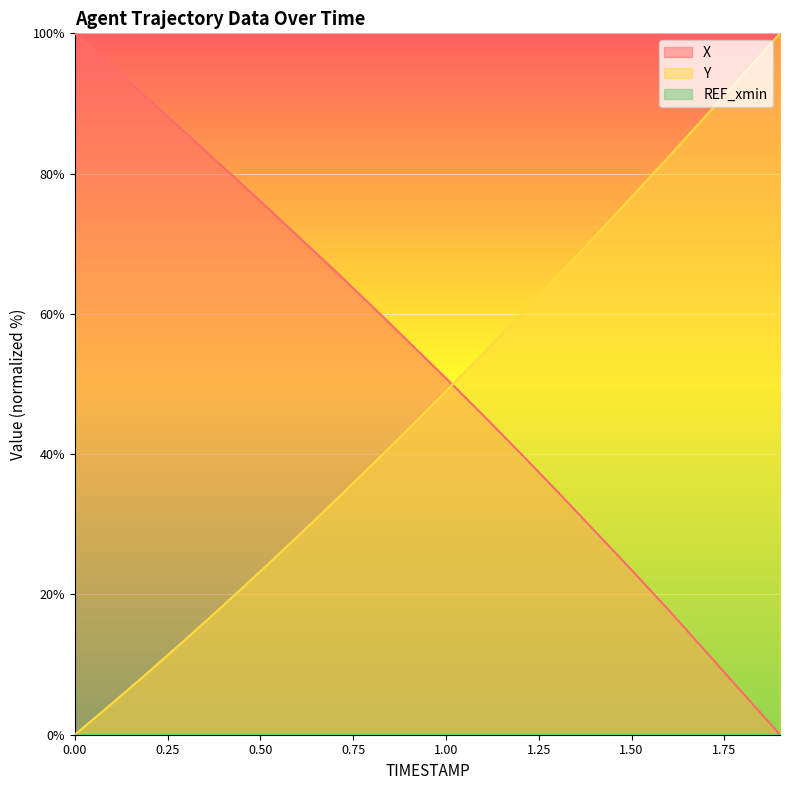

Between which two adjacent categories do Y and X first intersect?

1.0 and 1.1